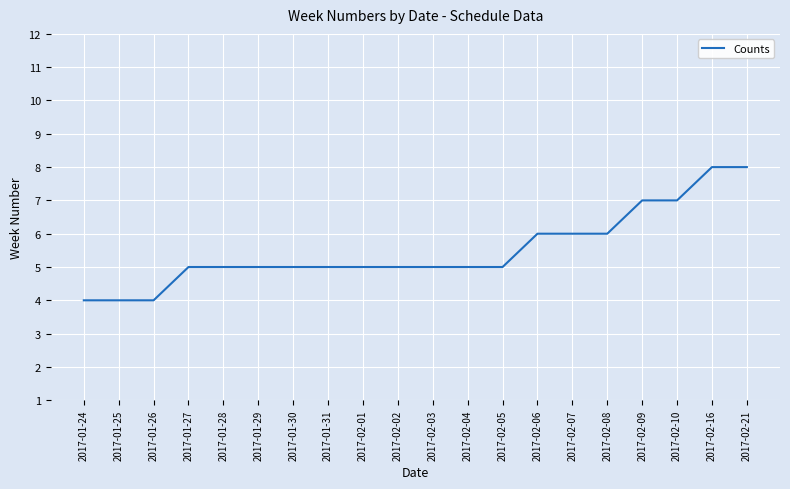

What is the maximum value shown in the chart?

8